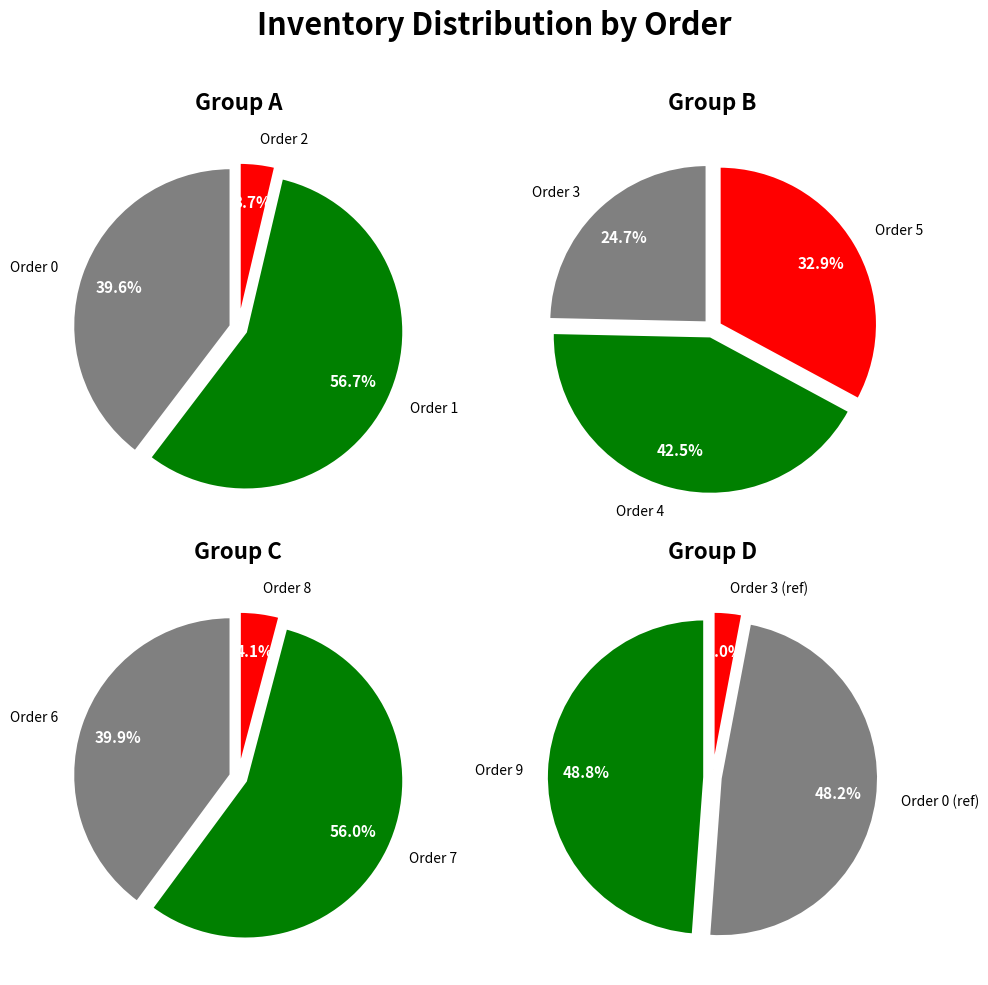

The 1 slice represents 37% of the pie. True or false?

False